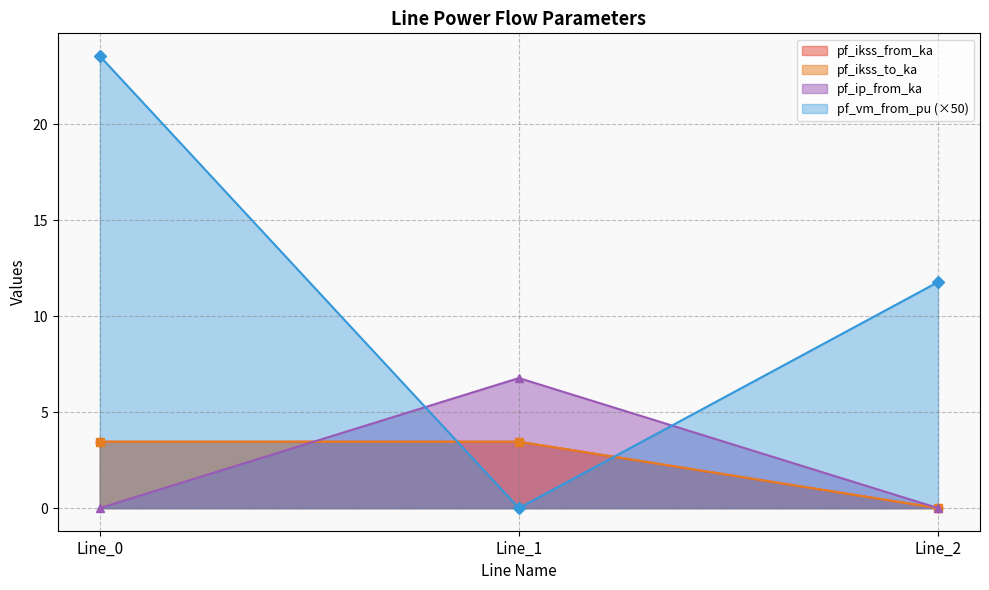

List the labels in order of pf_ip_from_ka value, smallest first.

Line_0, Line_2, Line_1